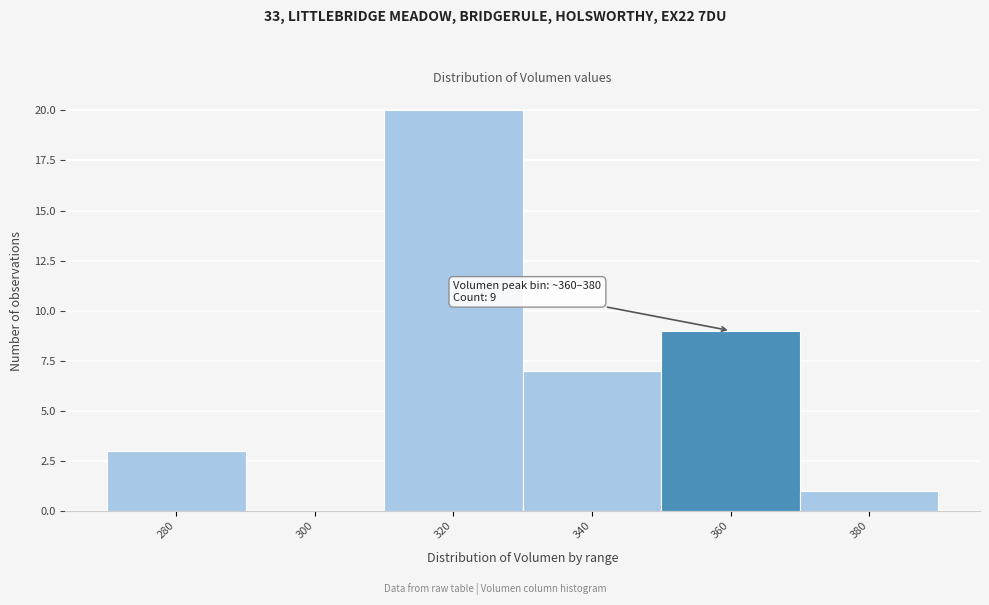

Reading right to left, extract all data points from this chart.

380=1	360=9	340=7	320=20	300=0	280=3